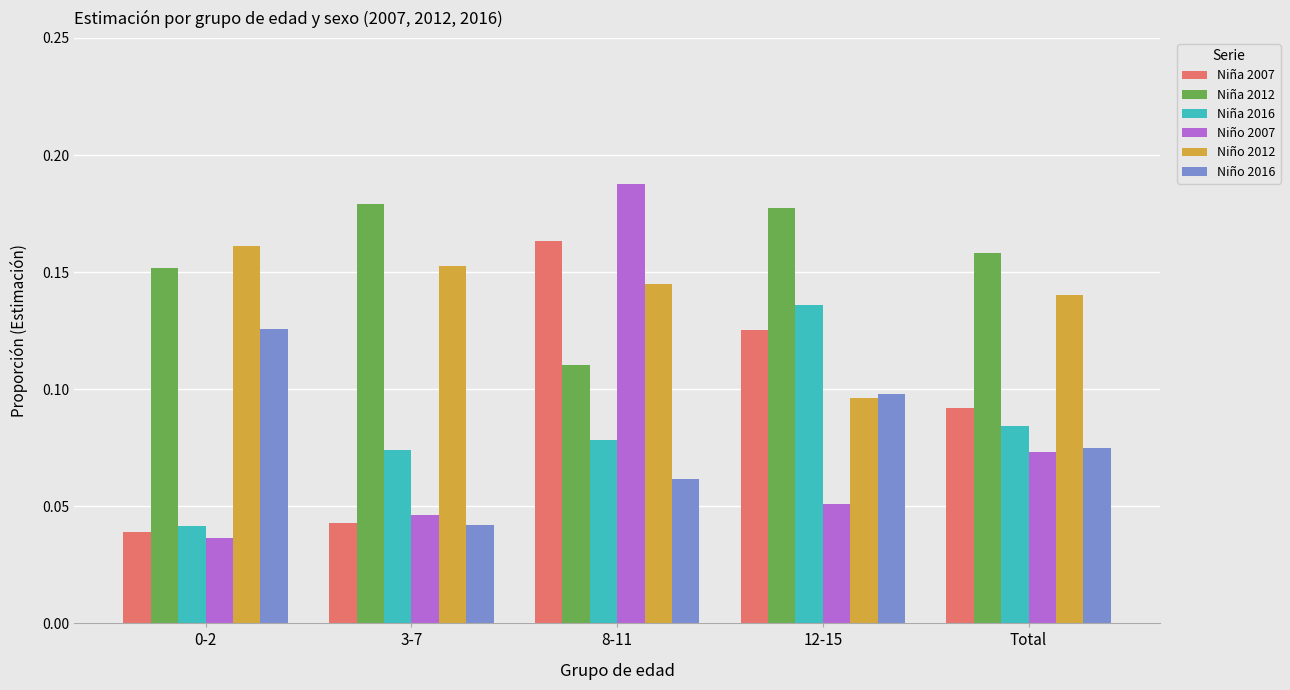

At which label does Niña 2012 reach its minimum?

8-11